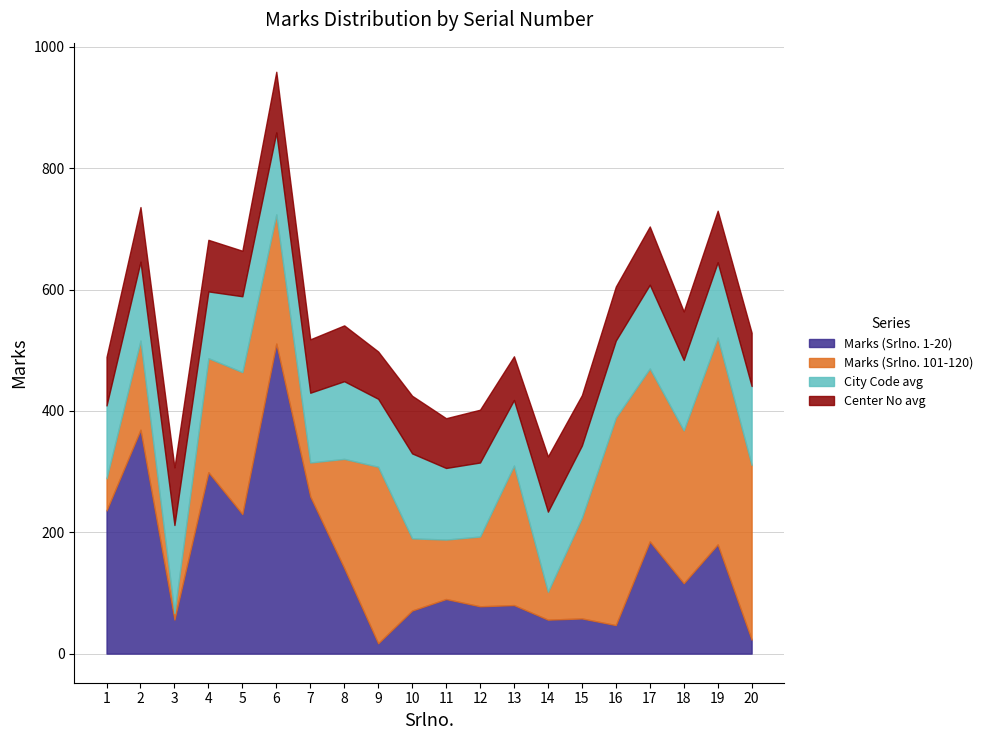

True or false: City Code has a value of 833 at 15.

False